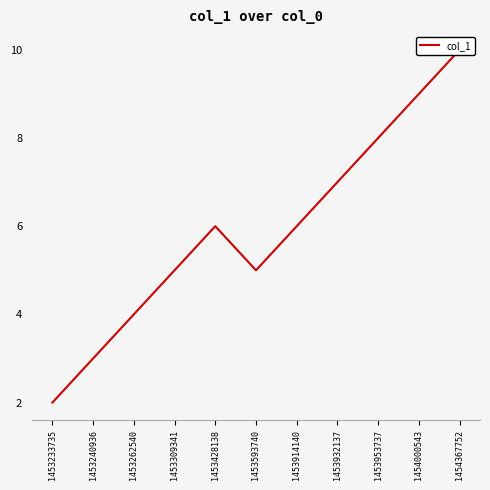

At which category does the data reach its first local peak?

1453428138